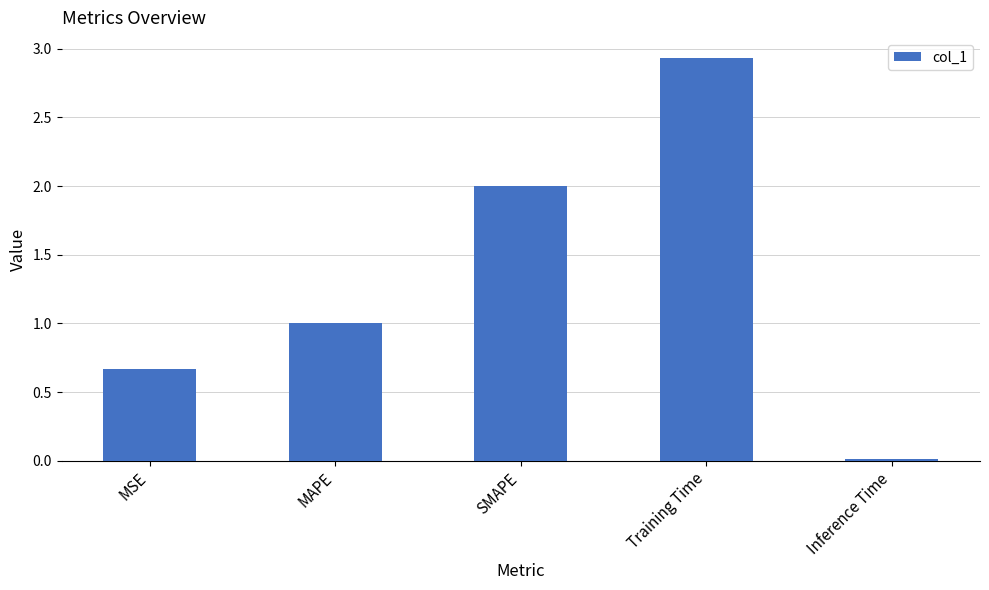

List the labels in order of value, largest first.

Training Time, SMAPE, MAPE, MSE, Inference Time